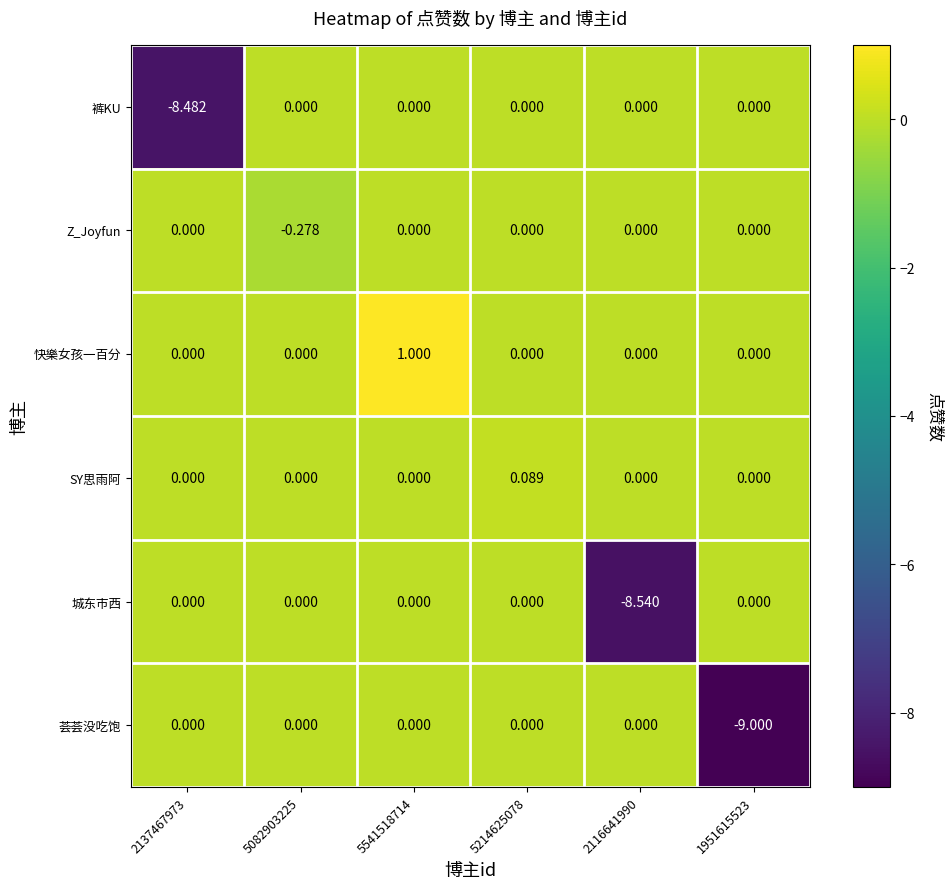

How many series are shown in this chart?

6